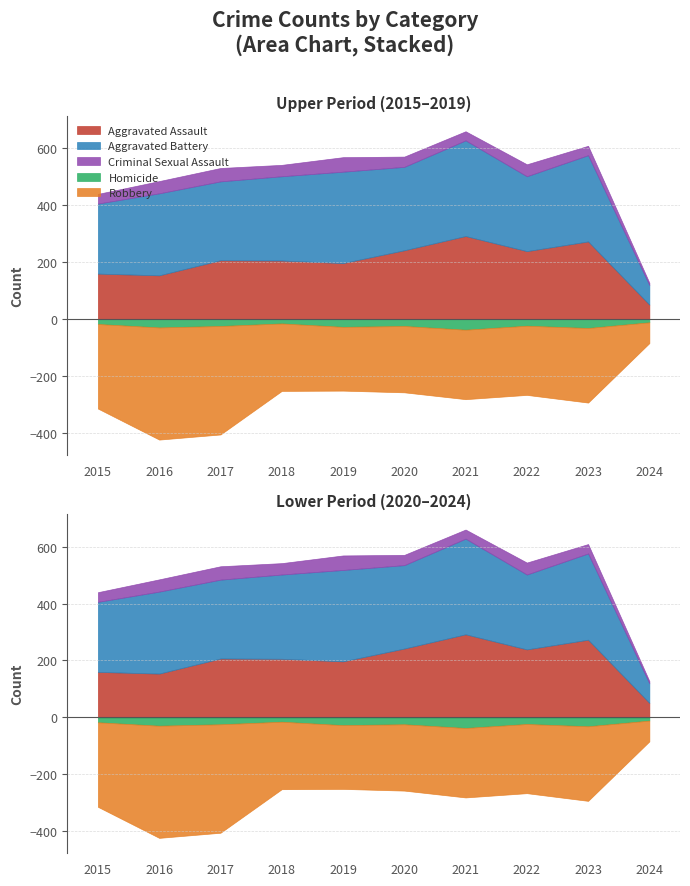

Is the value of Aggravated Battery at 2016 greater than the value of Homicide at 2020?

Yes